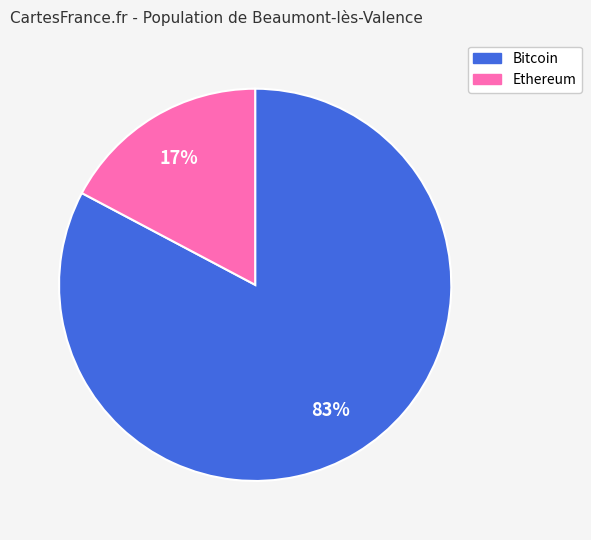

Is there a majority slice in this chart?

Yes